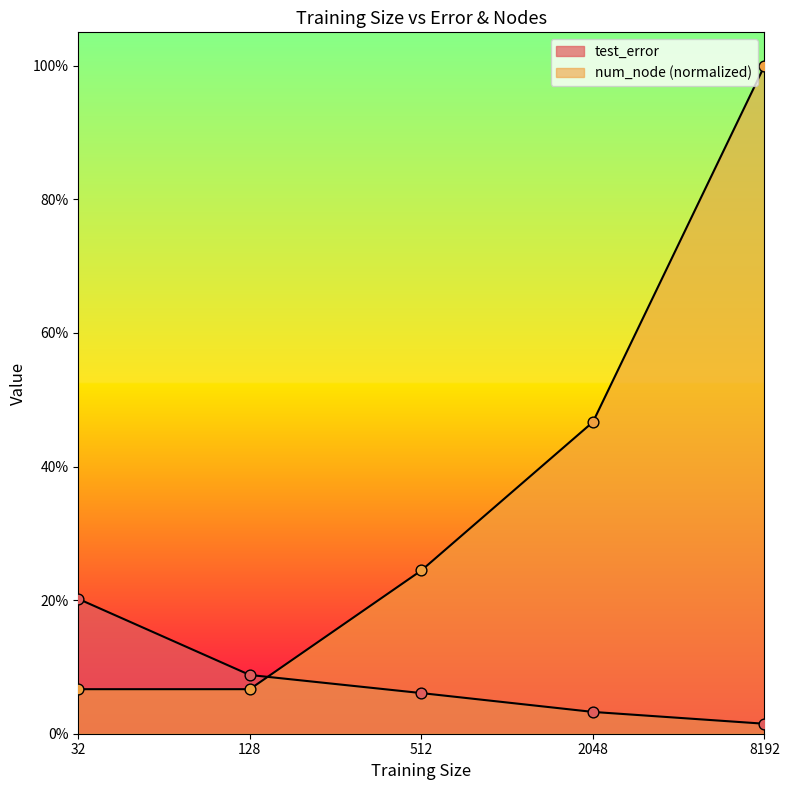

At which category is the sum across all series the highest?

8192